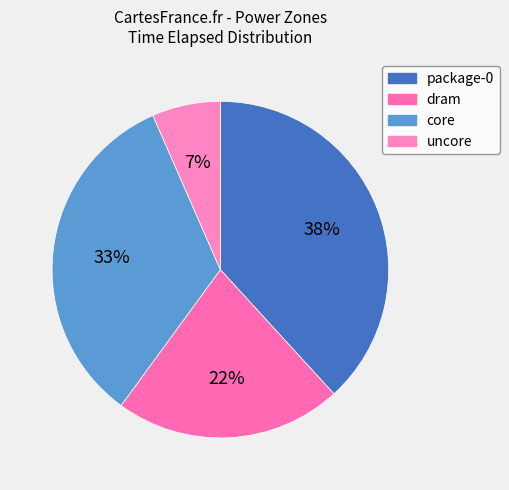

Is dram the majority of the pie?

No